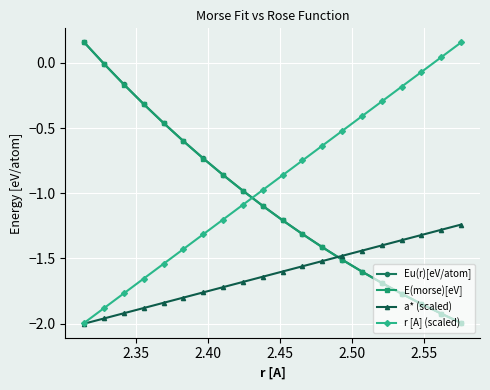

What are all the series names shown in the legend?

Eu(r)[eV/atom], E(morse)[eV], a* (scaled), r [A] (scaled)